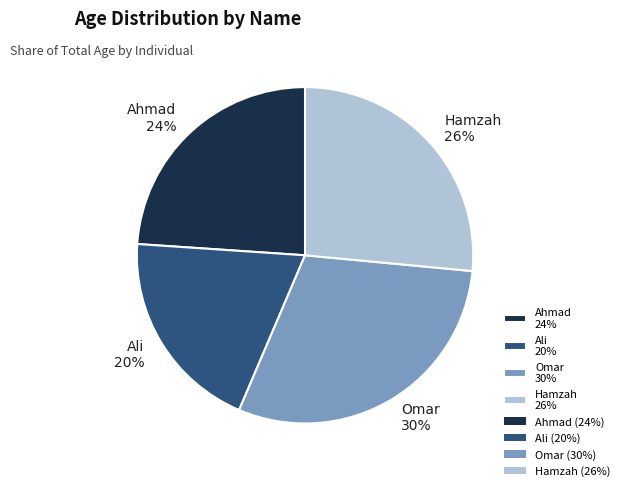

Is it true that Hamzah is 33% of the pie?

False